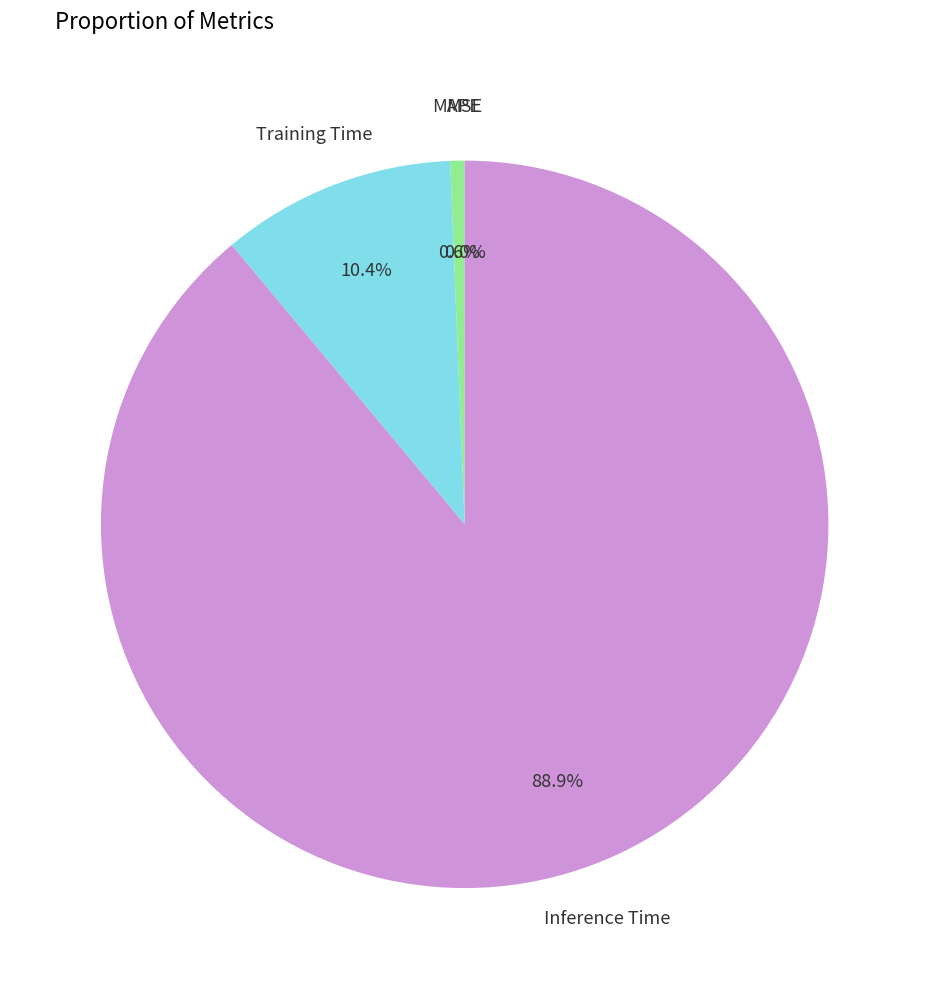

Combined, do Inference Time and SMAPE account for over 50%?

Yes